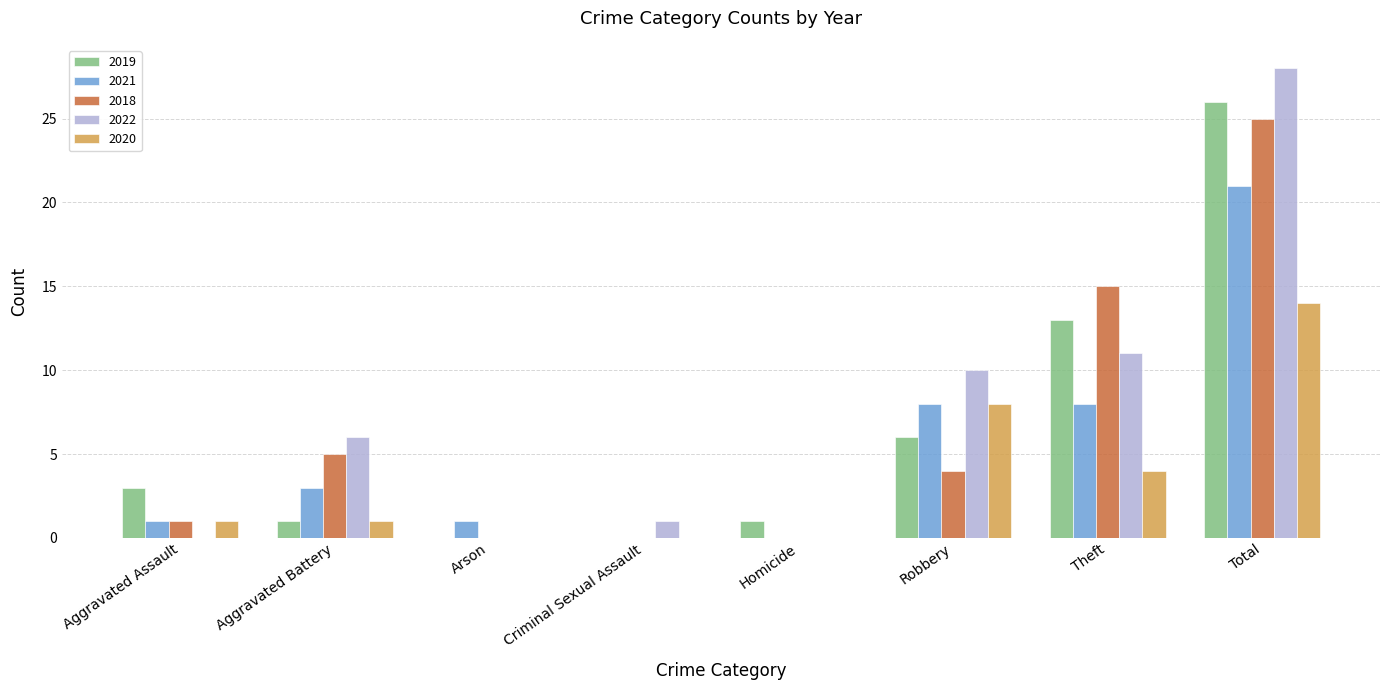

Are the bars horizontal?

No